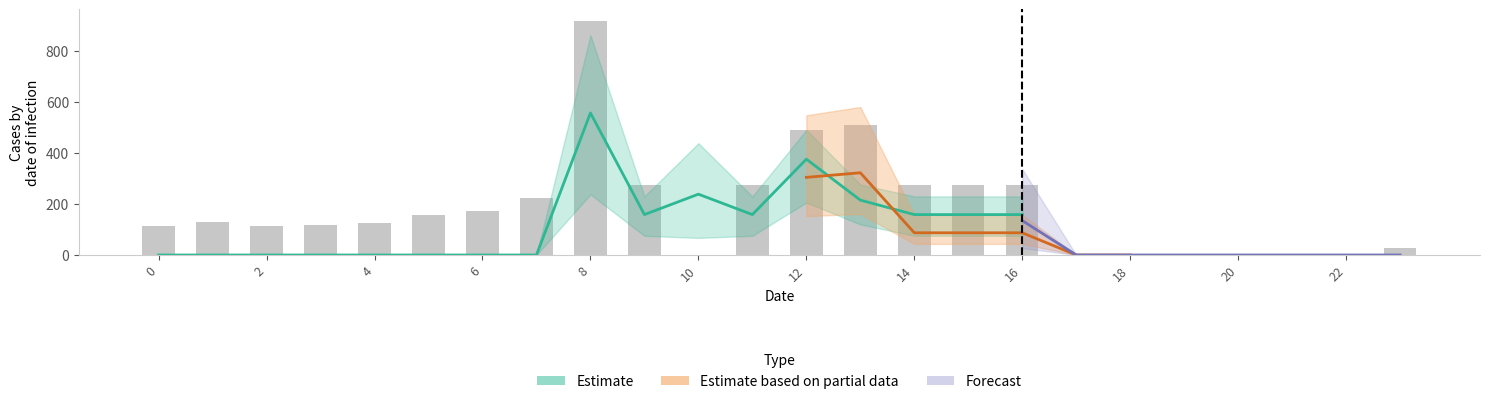

Reading right to left, extract all data points from this chart.

28.3	0.0	0.0	0.0	0.0	0.0	0.0	274.1	274.1	274.1	509.1	491.1	274.1	0.0	274.1	916.2	223.4	171.2	155.0	125.6	119.0	114.5	127.3	112.9